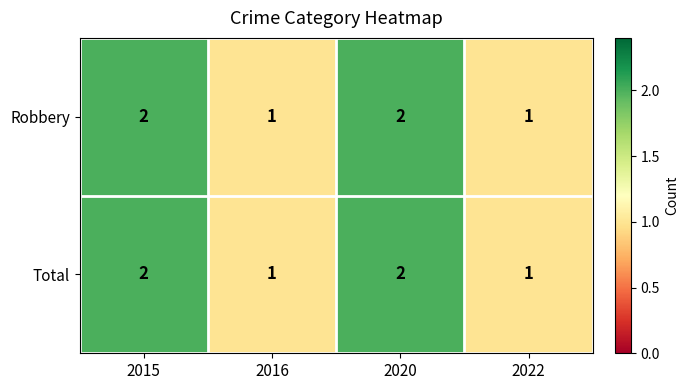

Count the number of data series in this chart.

2